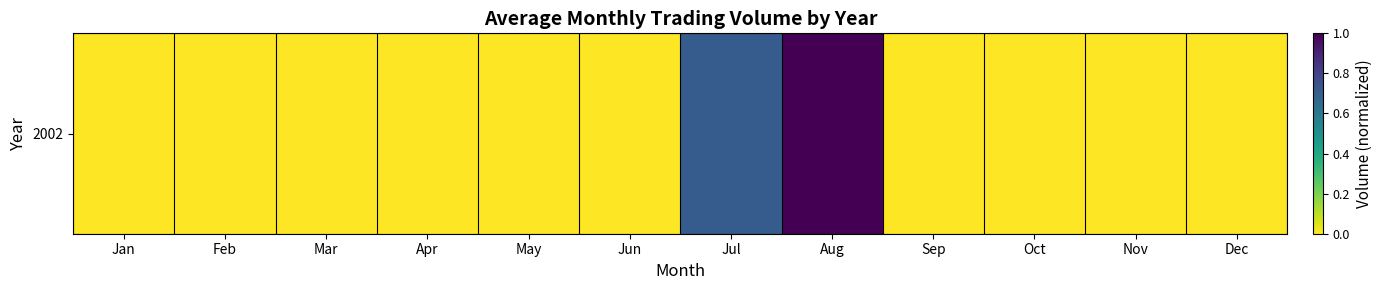

Which label corresponds to the largest value in the chart?

Aug